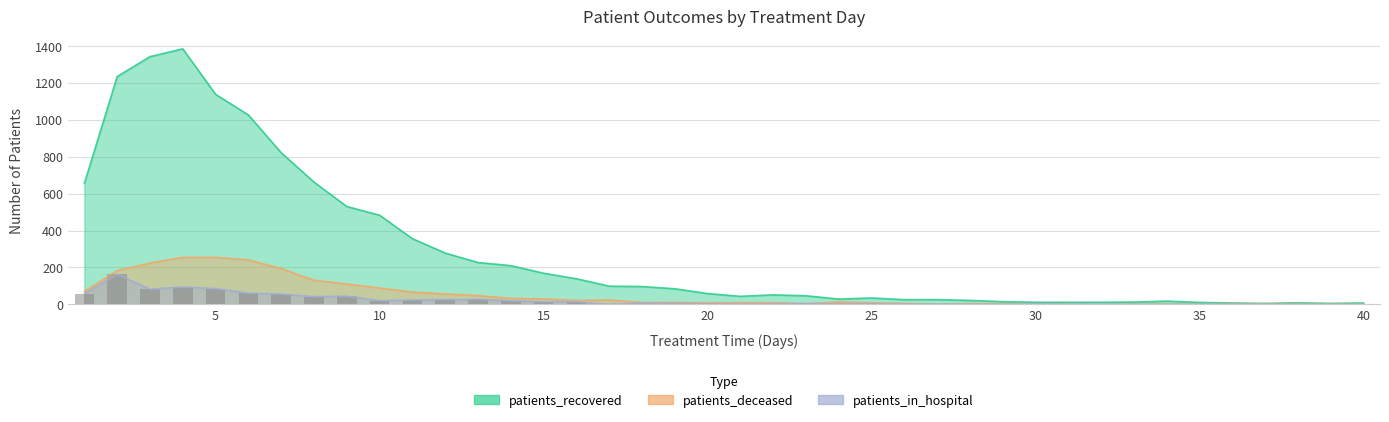

What are all the series names shown in the legend?

patients_recovered, patients_deceased, patients_in_hospital